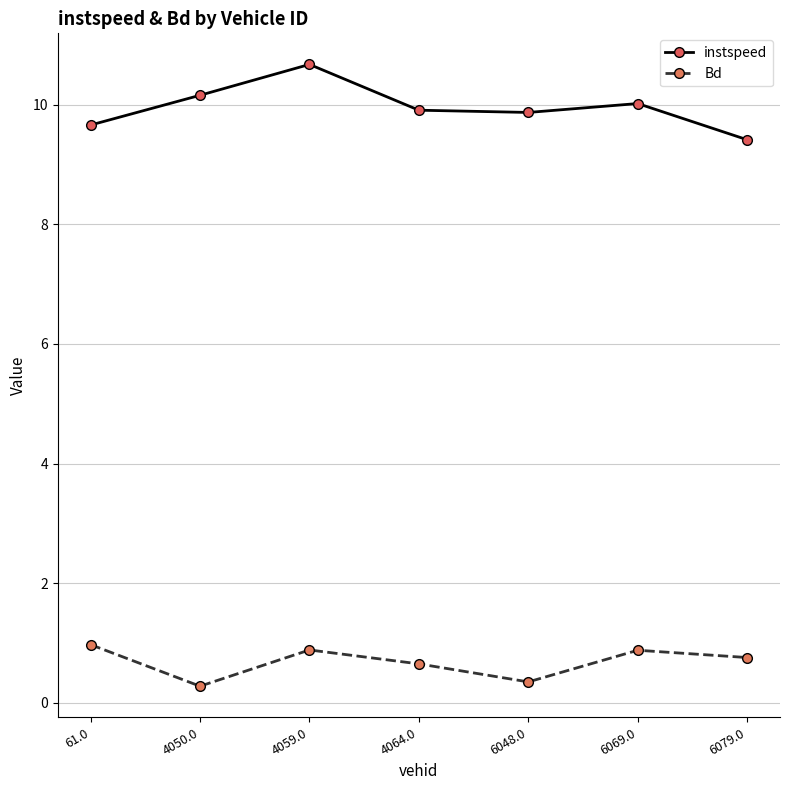

True or false: instspeed and Bd cross at least once.

False